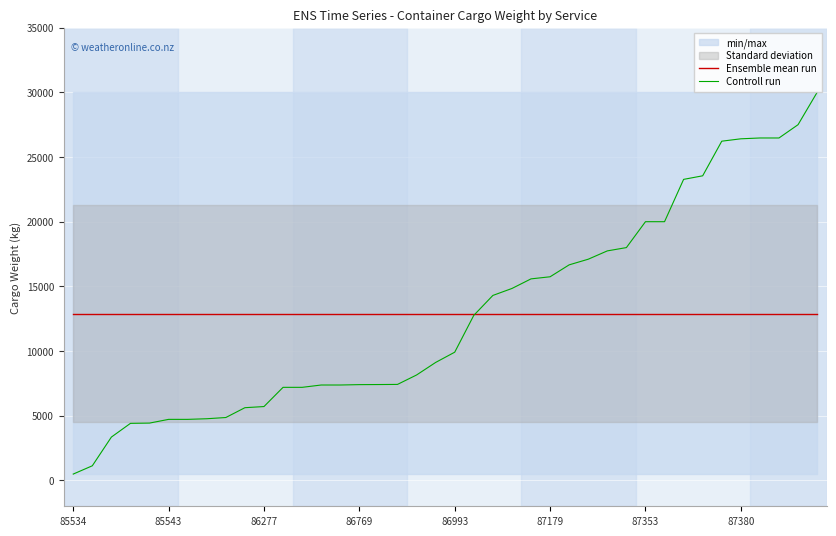

At which category is the sum across all series the highest?

39